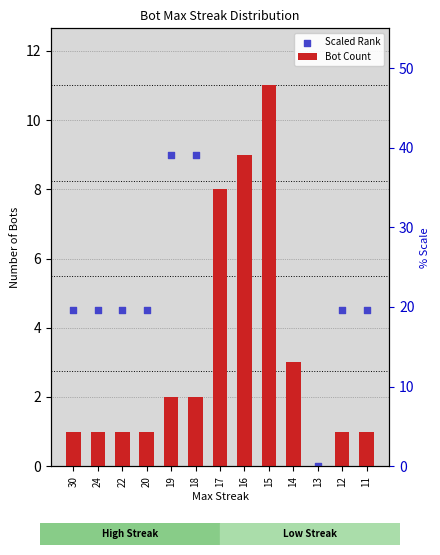

What are all the series names shown in the legend?

Bot Count, Scaled Rank